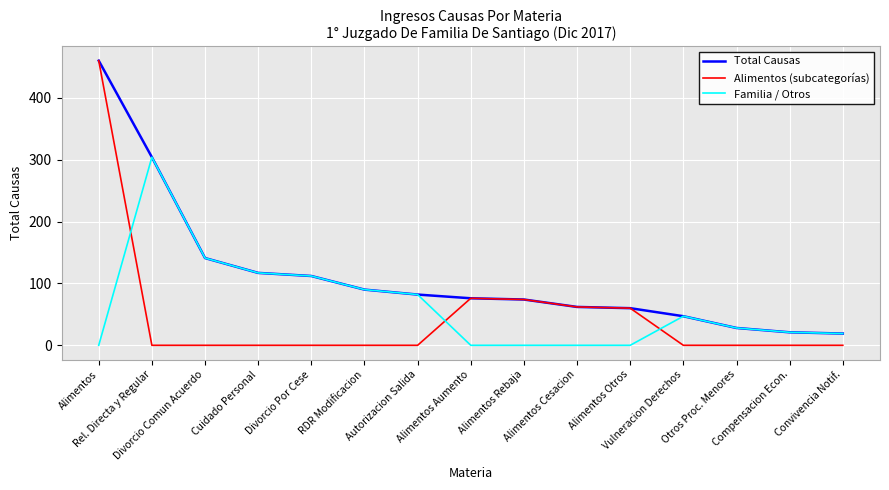

Which series has the largest total across all categories?

Total Causas